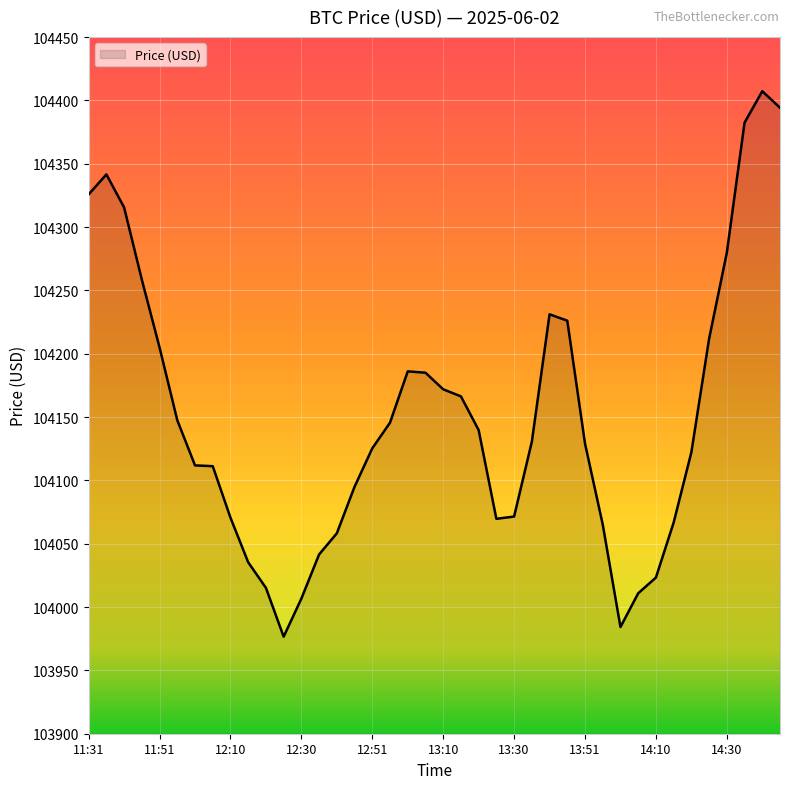

What is the greatest value displayed?

104407.3